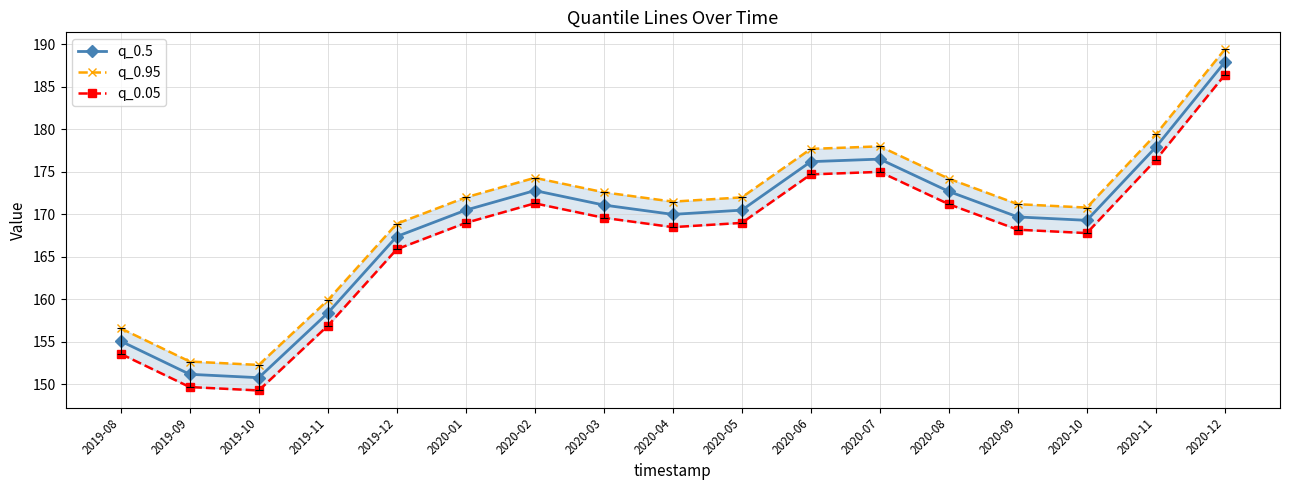

What is the minimum value shown in the chart?

149.3